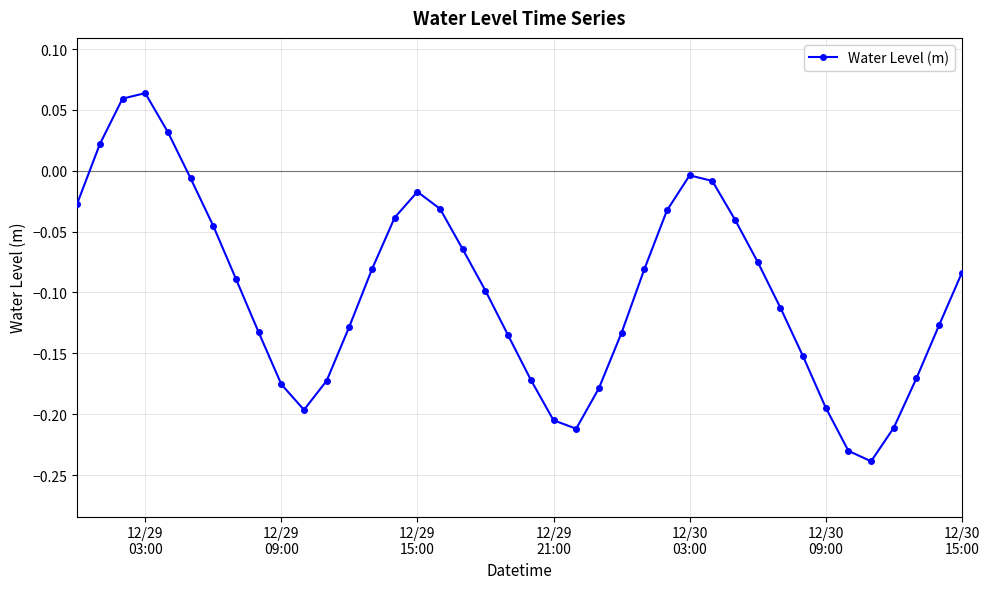

How many negative values are there?

36